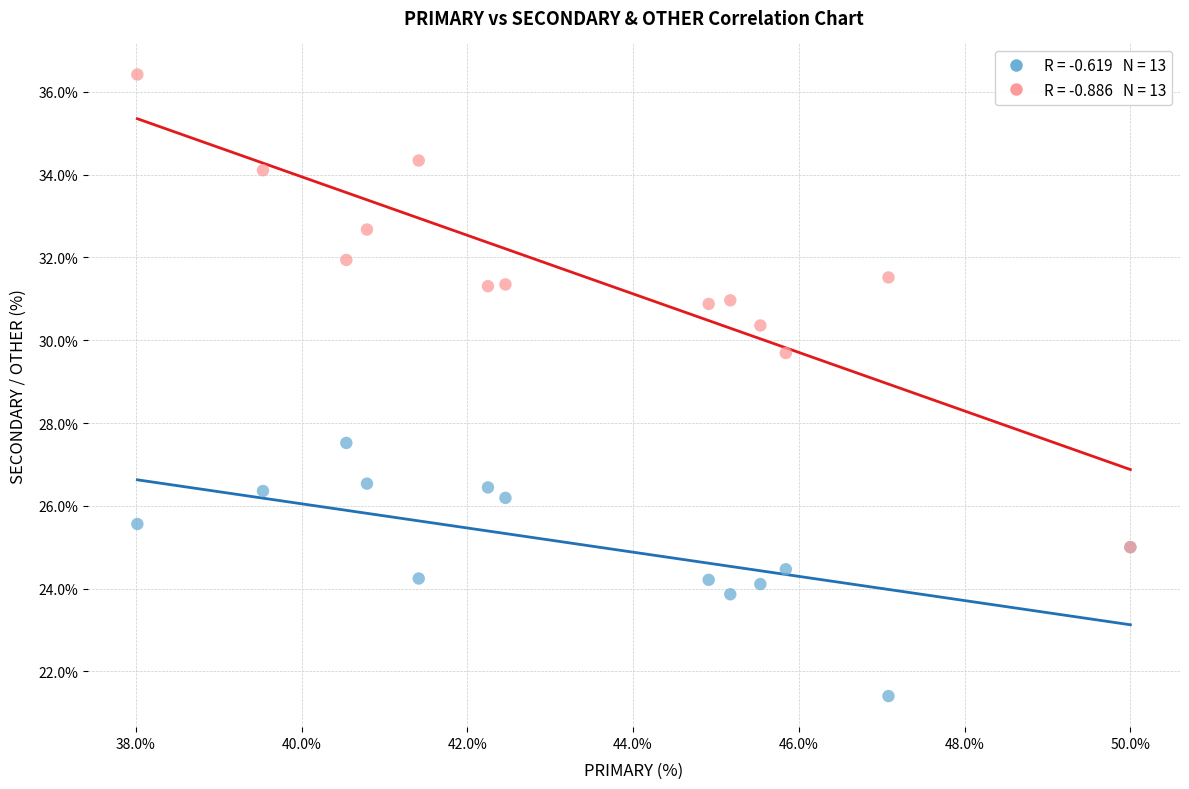

Across all series, what Y value is closest to 28?

27.5